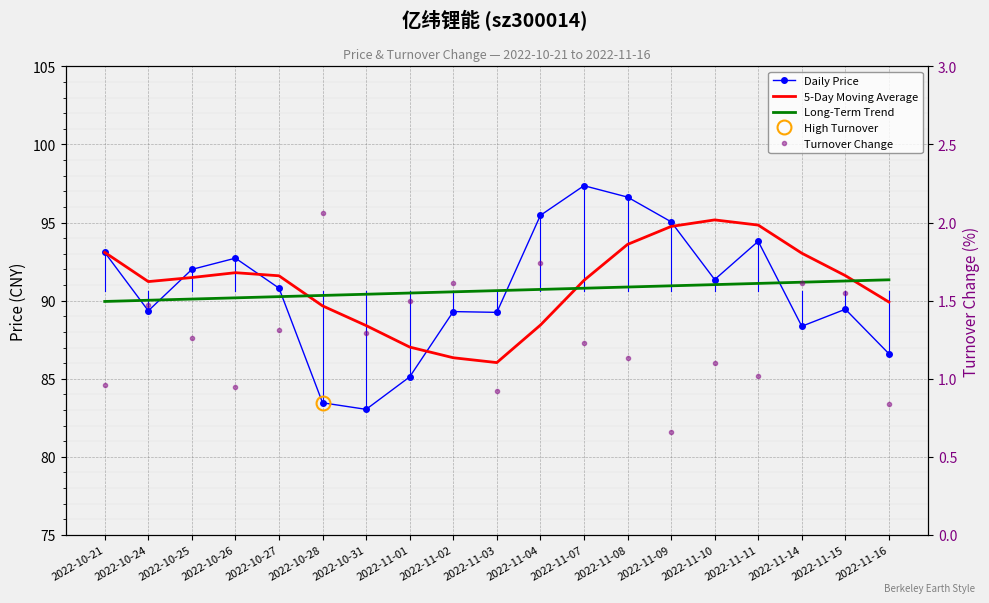

True or false: Daily Price and 5-Day Moving Average cross at least once.

True